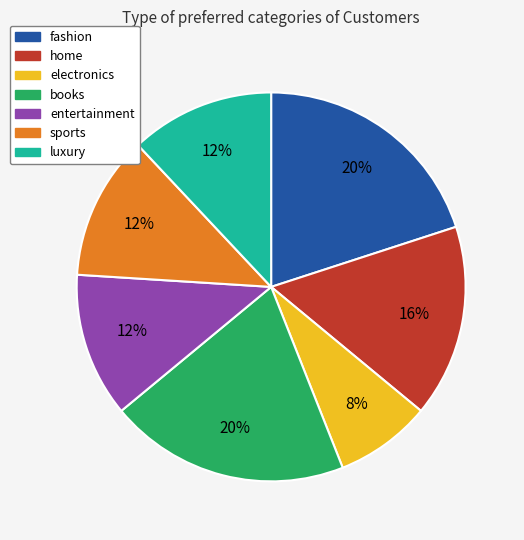

Is there any slice that represents more than half of the pie?

No